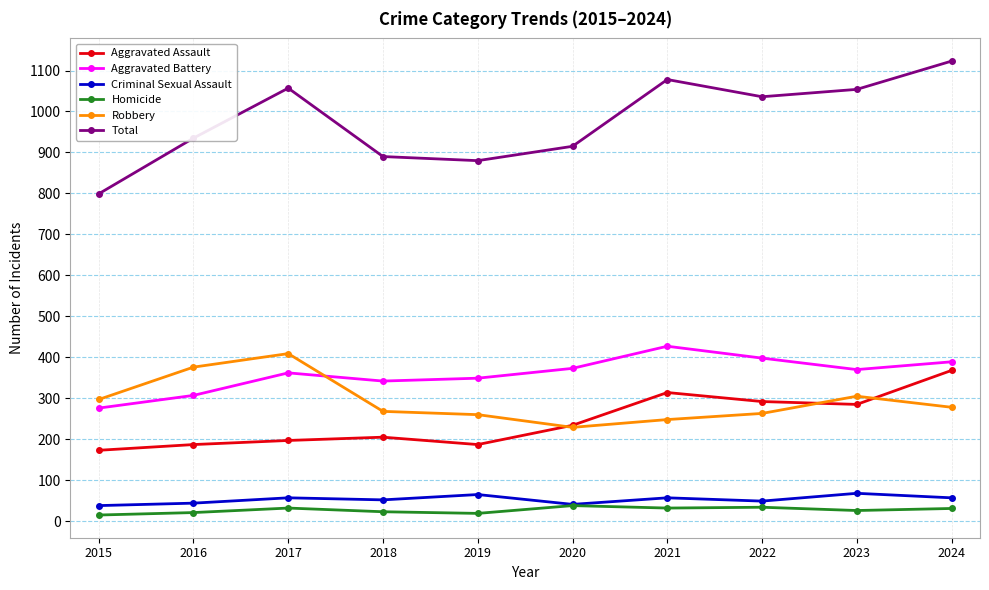

Is it true that Robbery equals 260 at 2019?

True